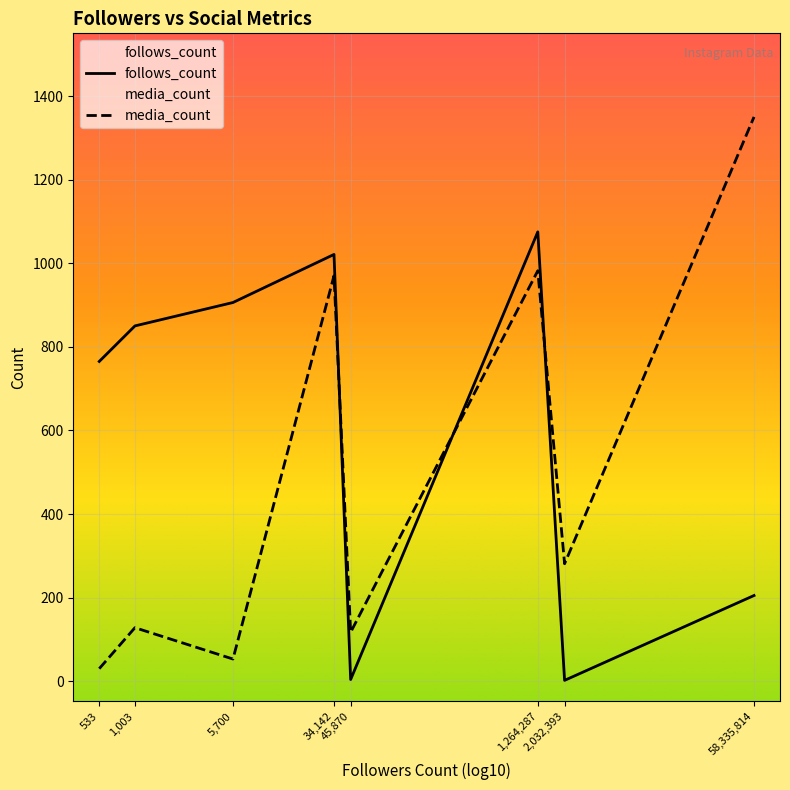

Between 533 and 58,335,814, which series saw the biggest shift?

media_count